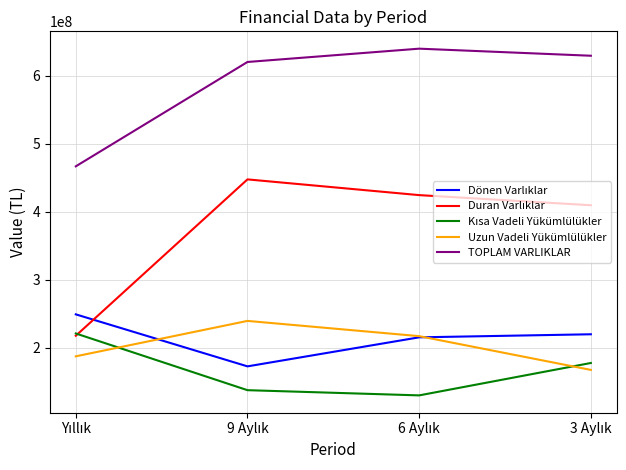

True or false: TOPLAM VARLIKLAR and Uzun Vadeli Yükümlülükler cross at least once.

False